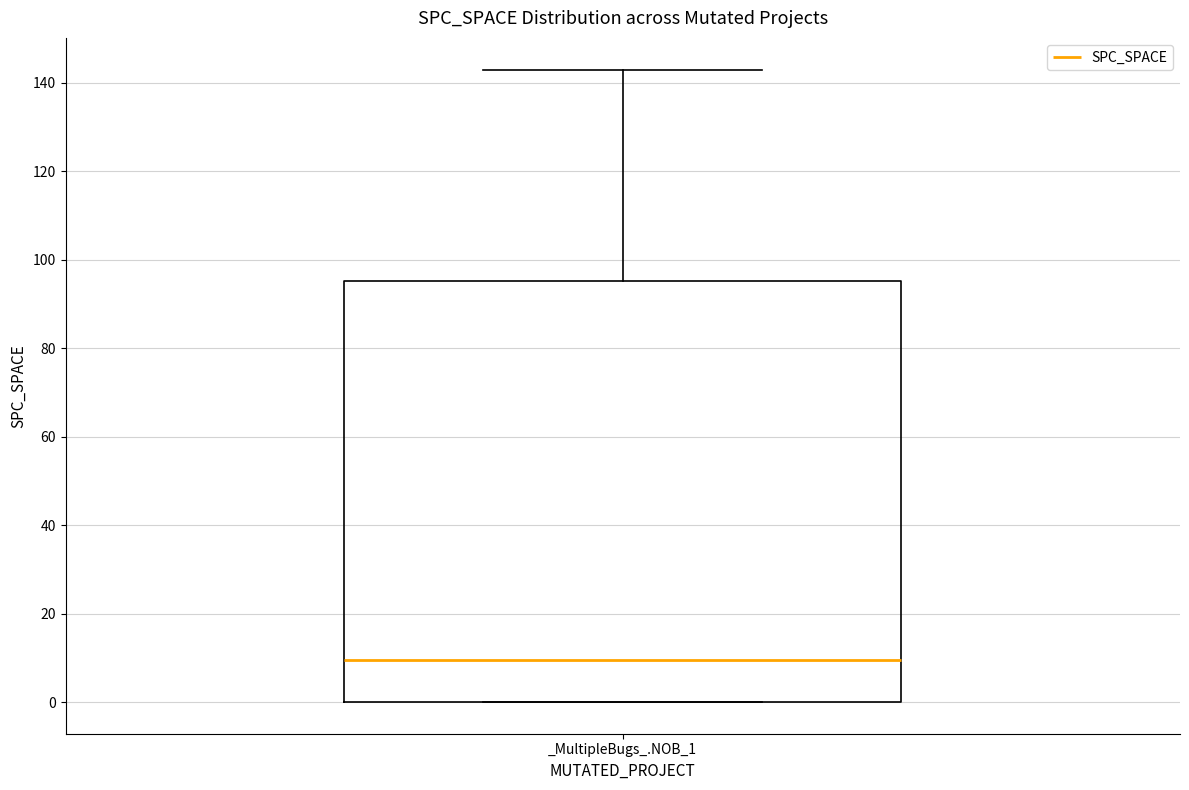

Transcribe this box plot: give where the median line is, the range the box spans, and where the two whiskers end, as read against the y-axis. The values are not printed on the chart, so give them approximately, as read against the axis.

median 10, box 0 to 96, whiskers 0 to 144